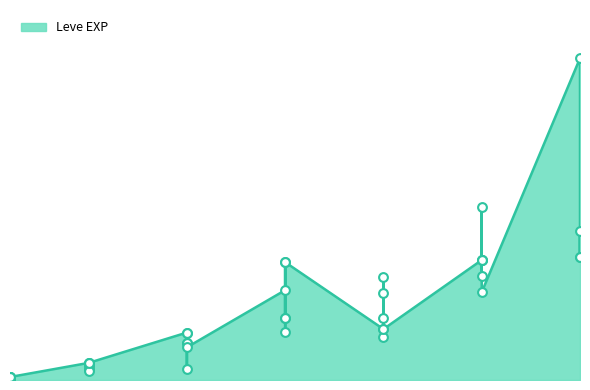

Between 1 and 15, which is larger?

15